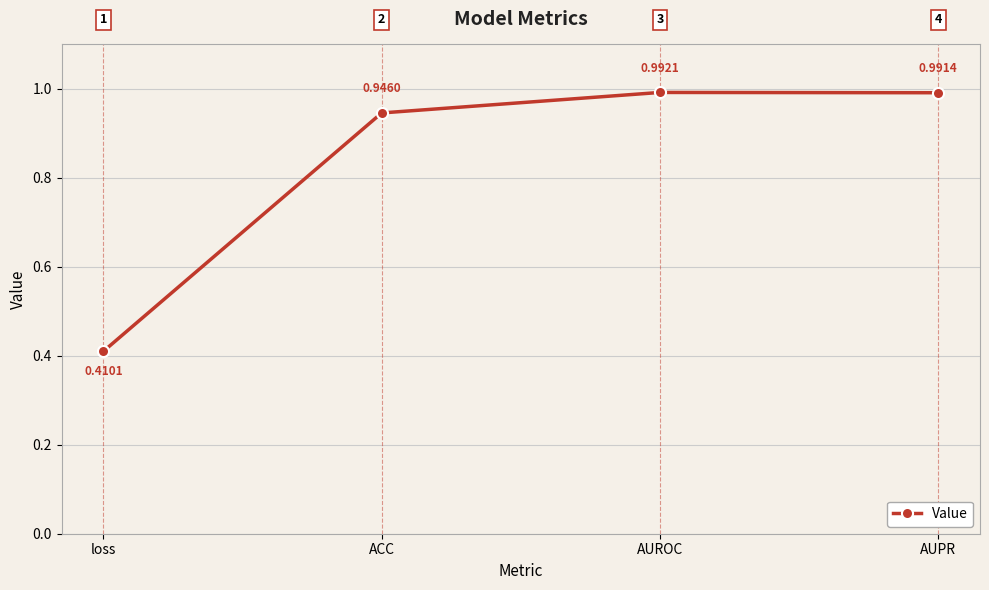

List the labels in order of value, largest first.

AUROC, AUPR, ACC, loss